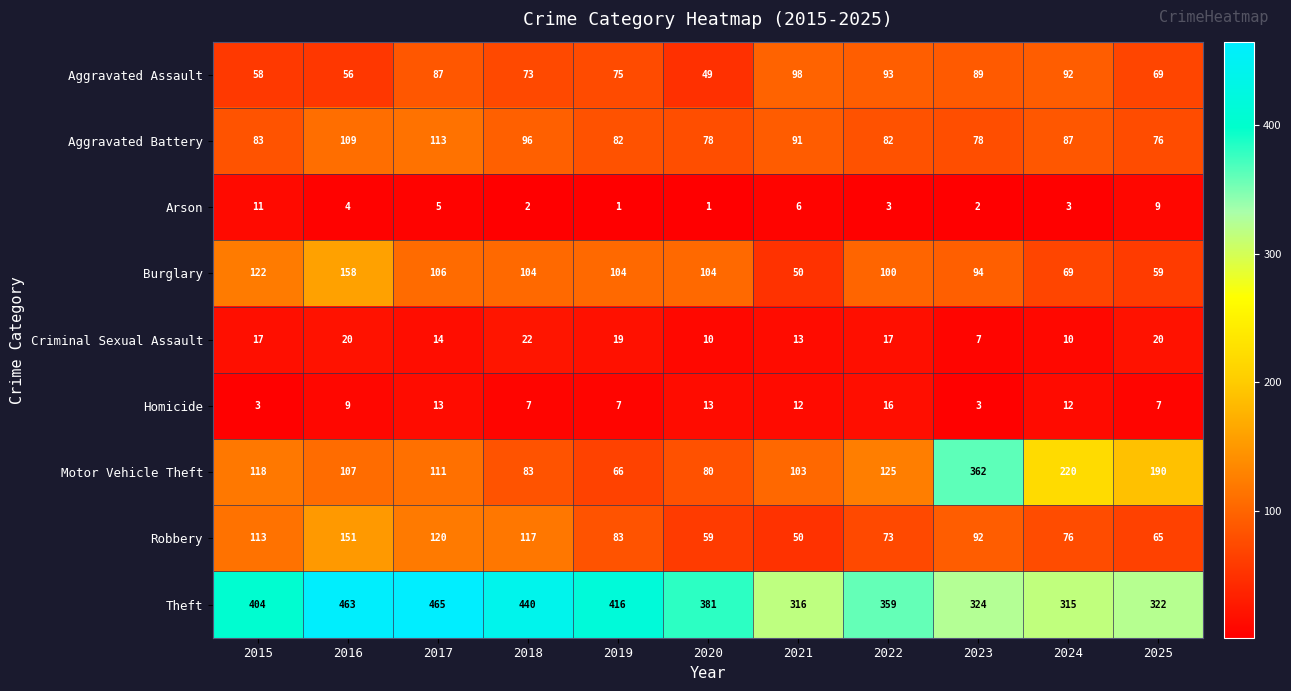

How many series are shown in this chart?

9